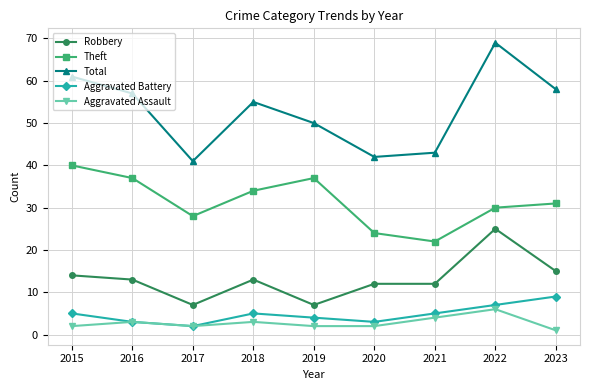

At which category does Aggravated Assault reach its first local valley?

2017